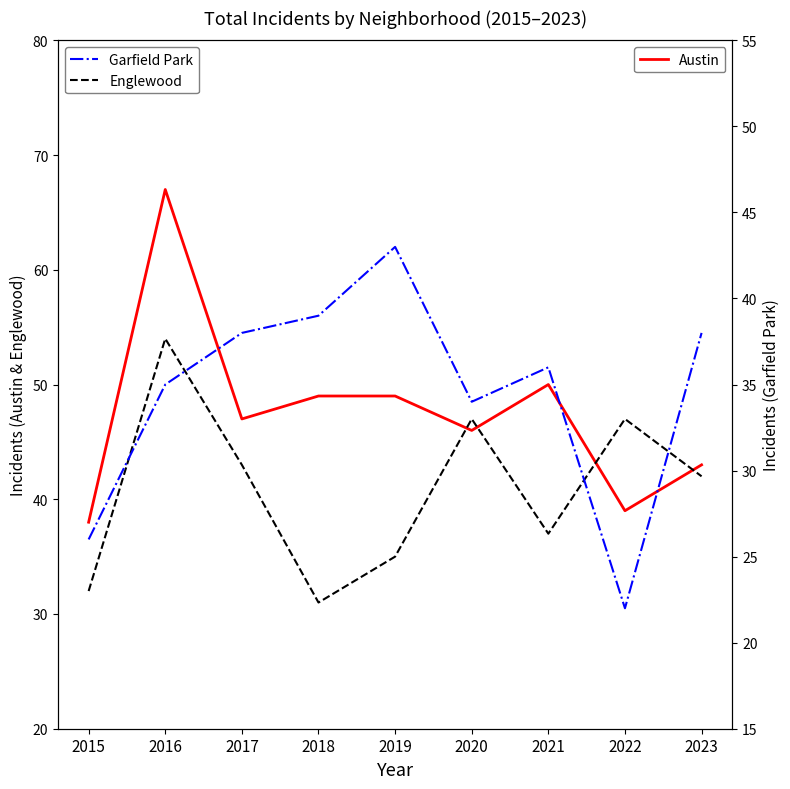

What is the difference between the highest and lowest values at 2015?

12